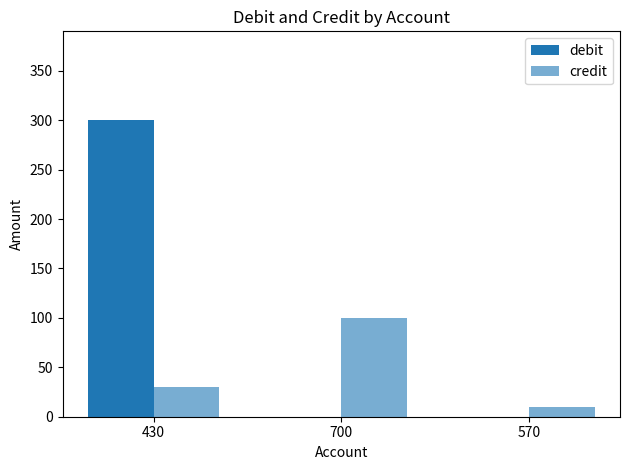

Which category has the lowest value across all series?

700